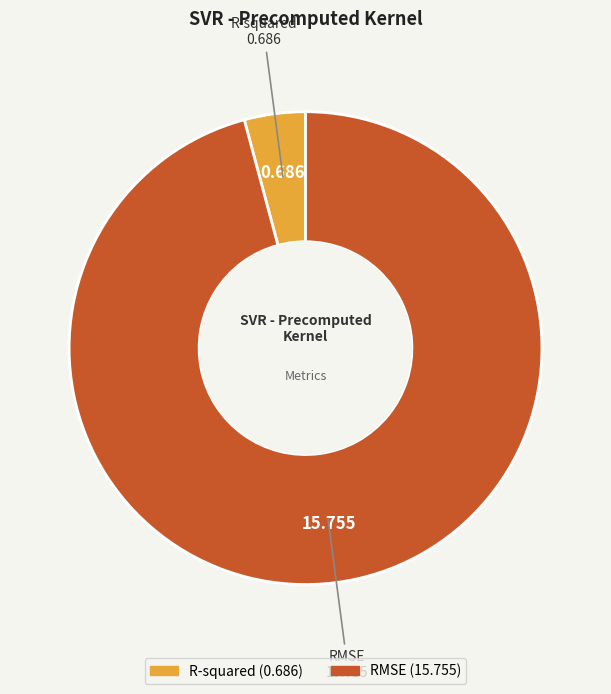

Between R-squared and RMSE, which is larger?

RMSE